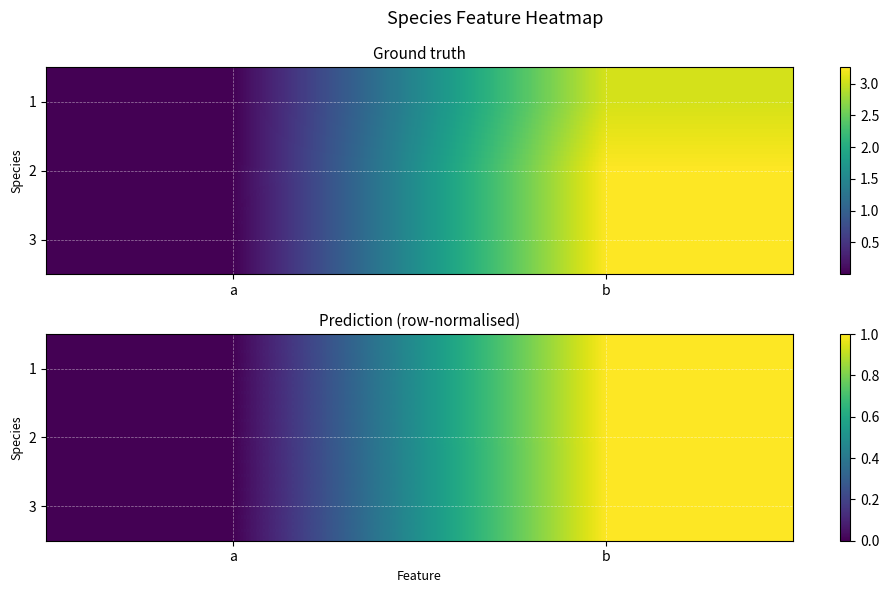

True or false: 2 has a value of 0.0 at a.

True